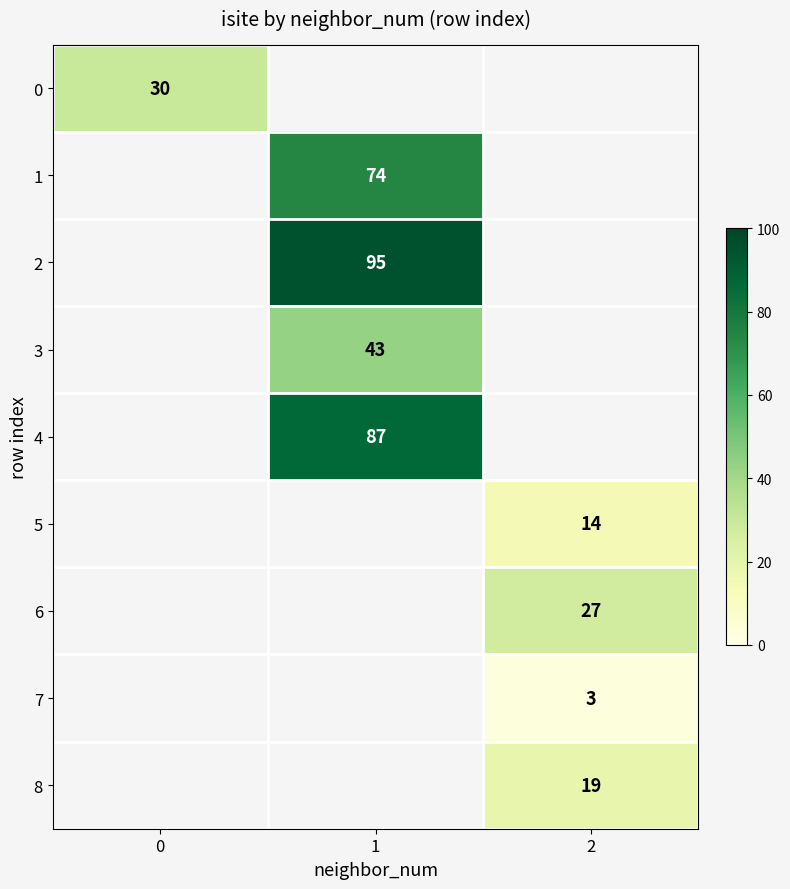

True or false: 5 has a value of 8 at 2.

False